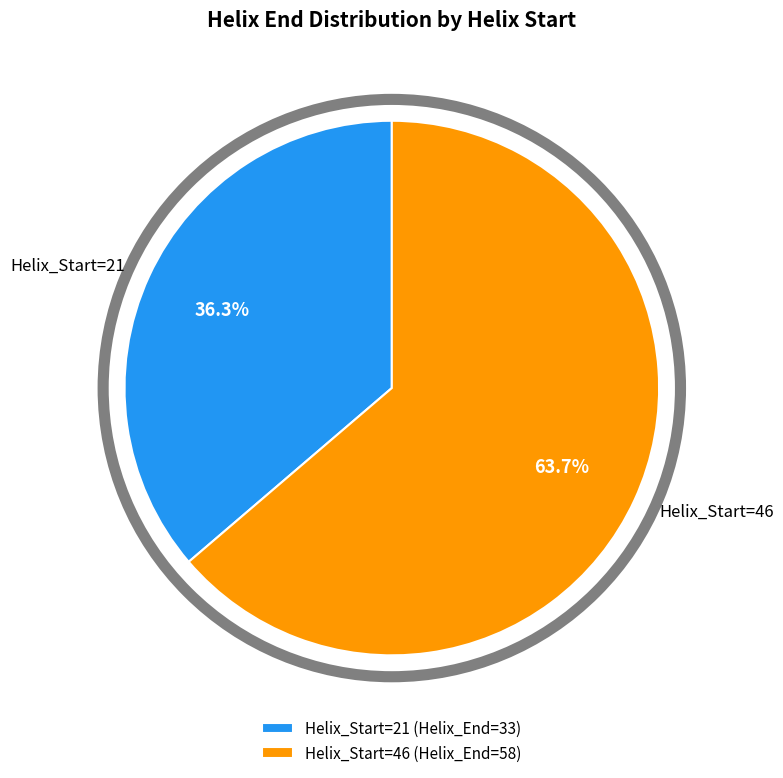

Rank the categories by value from lowest to highest.

Helix_Start=21, Helix_Start=46